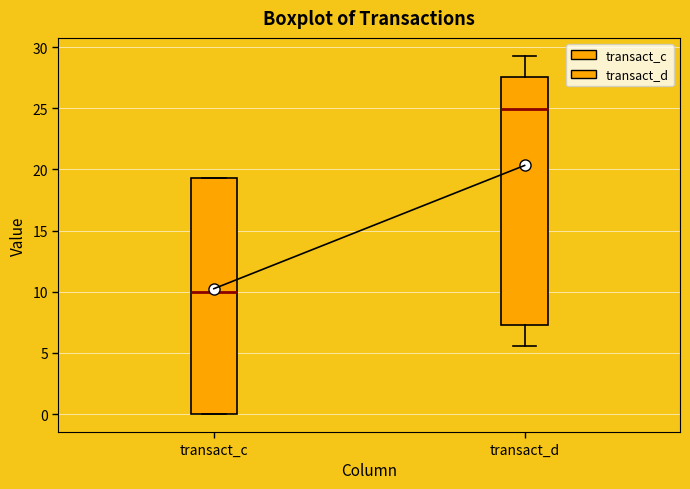

Reading left to right, transcribe this box plot: for each box, give where its median line is, the range the box spans, and where its two whiskers end, as read against the y-axis. The values are not printed on the chart, so give them approximately, as read against the axis.

transact_c: median 10.0, box 0.0 to 19.5, whiskers 0.0 to 19.5
transact_d: median 25.0, box 7.5 to 27.5, whiskers 5.5 to 29.5